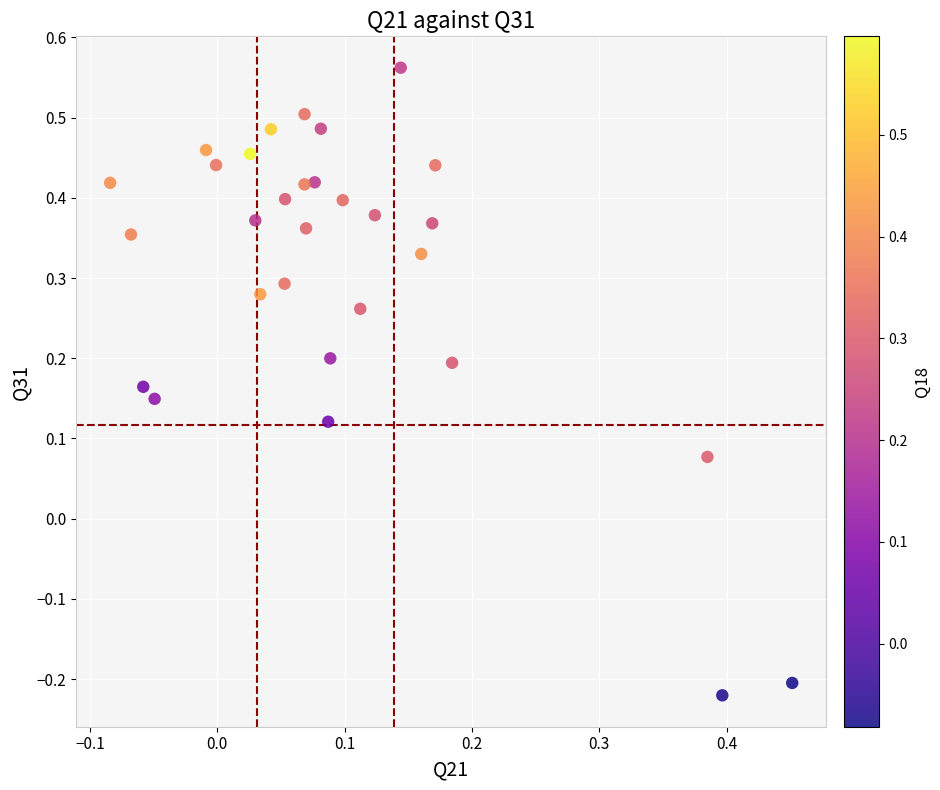

What is the range of Y values (max minus min)?

0.8